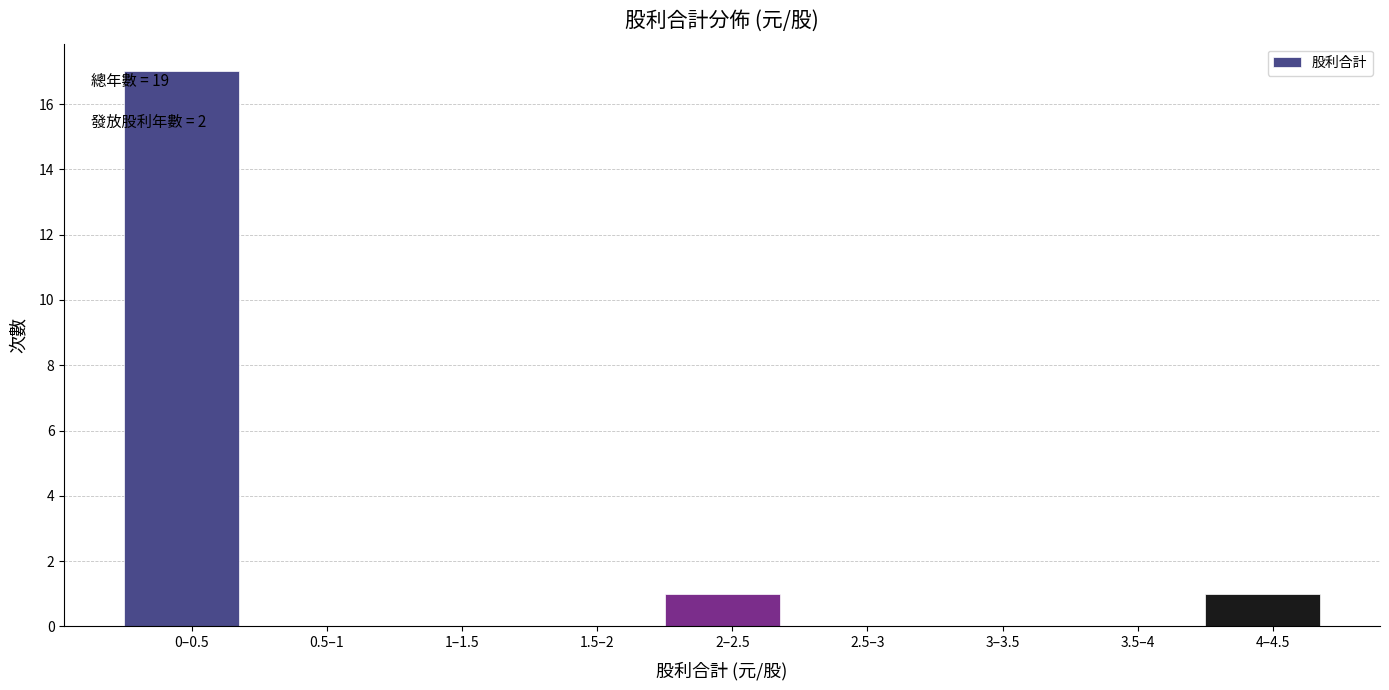

Reading left to right, extract all data points from this chart.

0–0.5=17	0.5–1=0	1–1.5=0	1.5–2=0	2–2.5=1	2.5–3=0	3–3.5=0	3.5–4=0	4–4.5=1